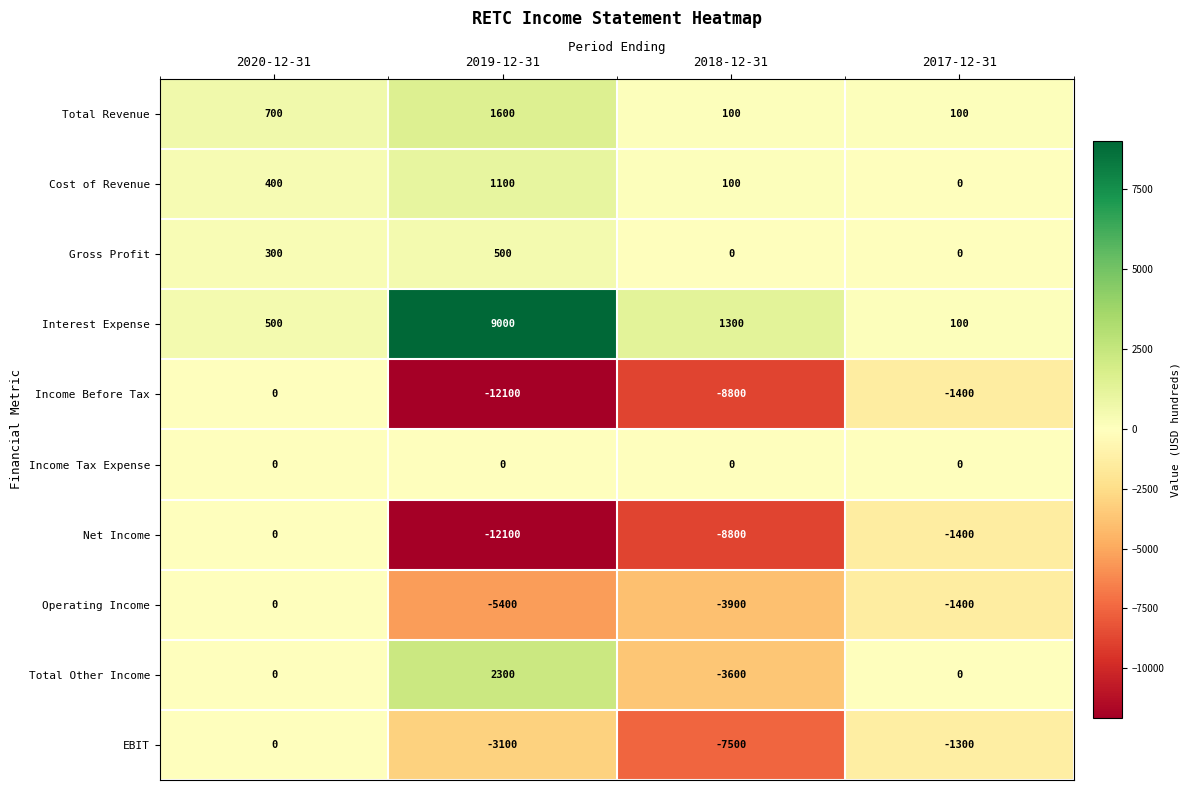

The value of Cost of Revenue at 2018-12-31 is 100. True or false?

True